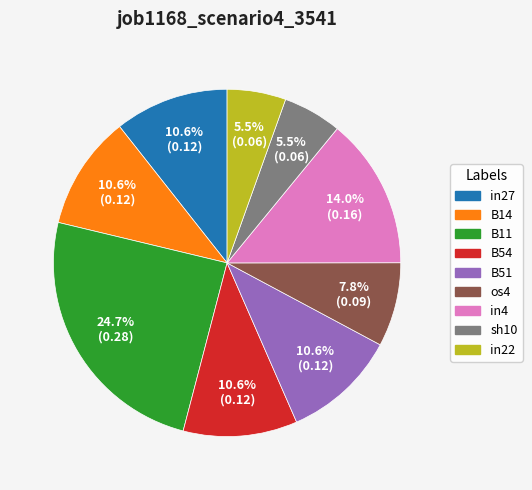

To the nearest percent, what portion does B51 represent?

11%